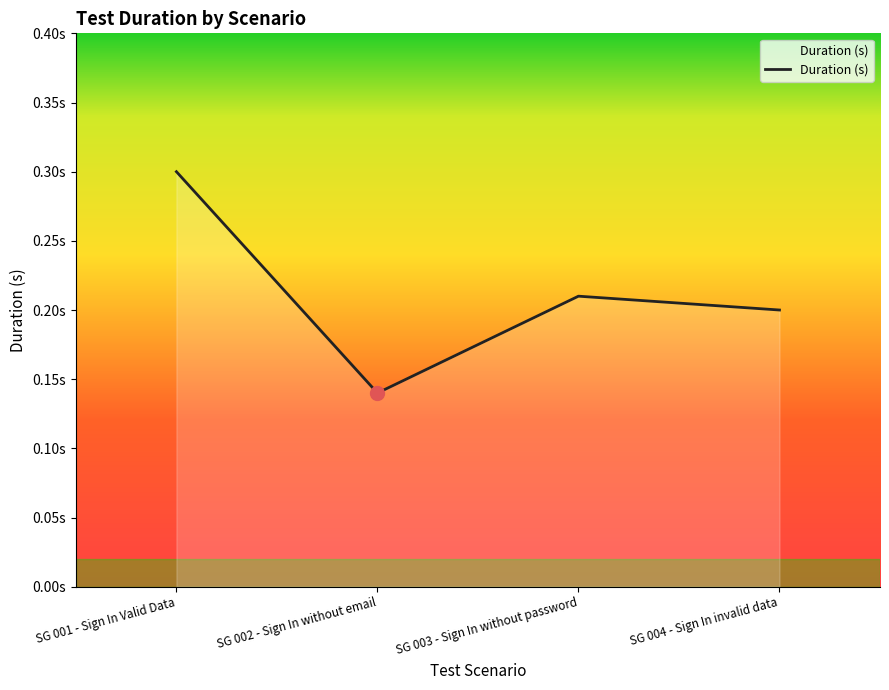

Does the chart have visible grid lines?

No